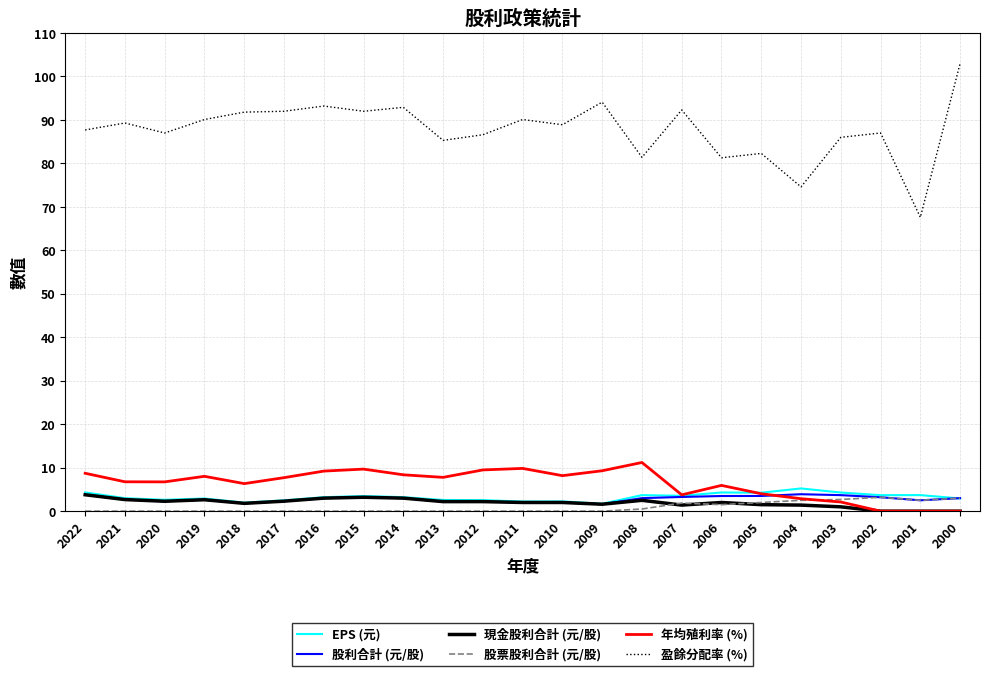

Which series has the widest spread of values?

盈餘分配率 (%)